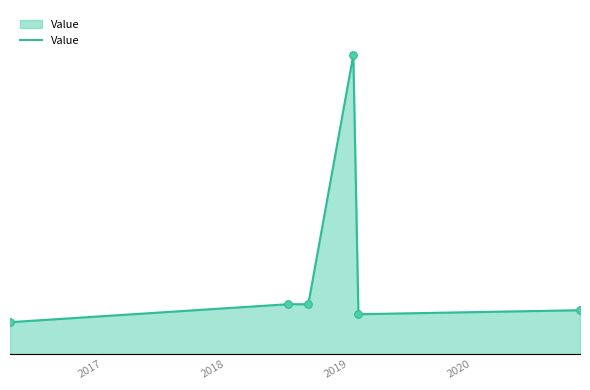

Does the chart have visible grid lines?

No